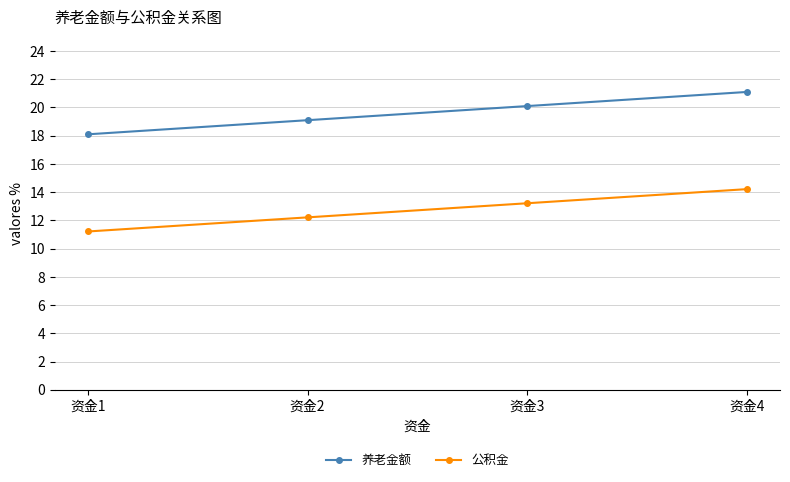

What is the average value of the 养老金额 series?

19.6